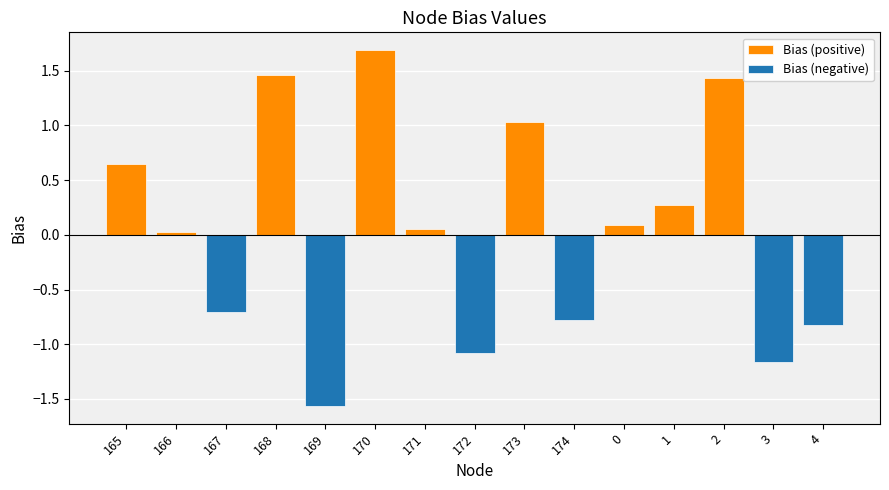

The value of Bias (positive) at 173 is 1.7. True or false?

False